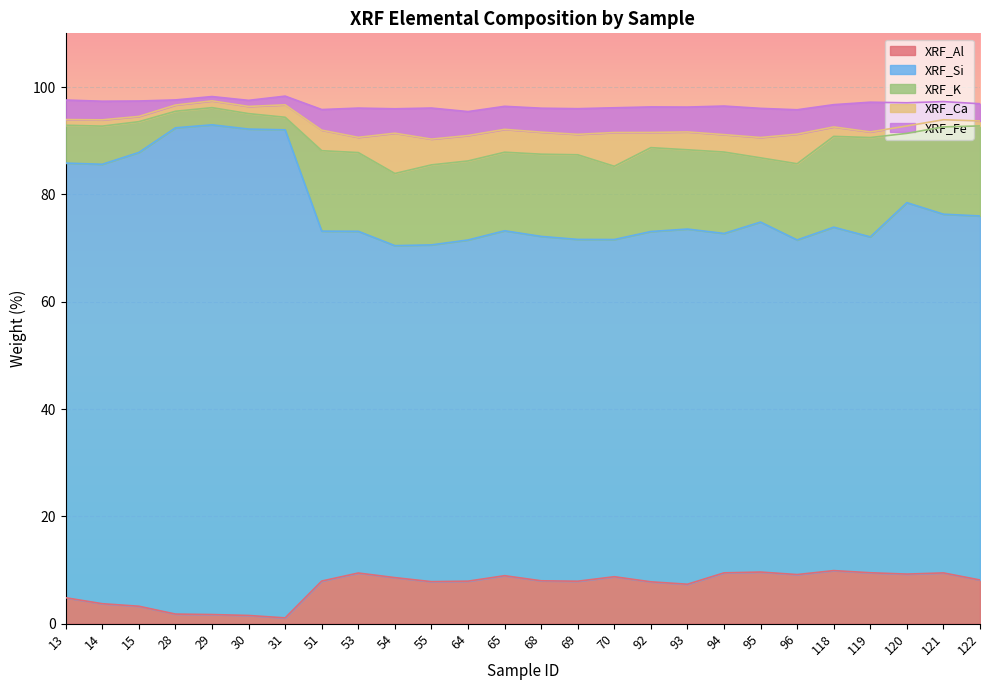

What is the minimum value shown in the chart?

0.8